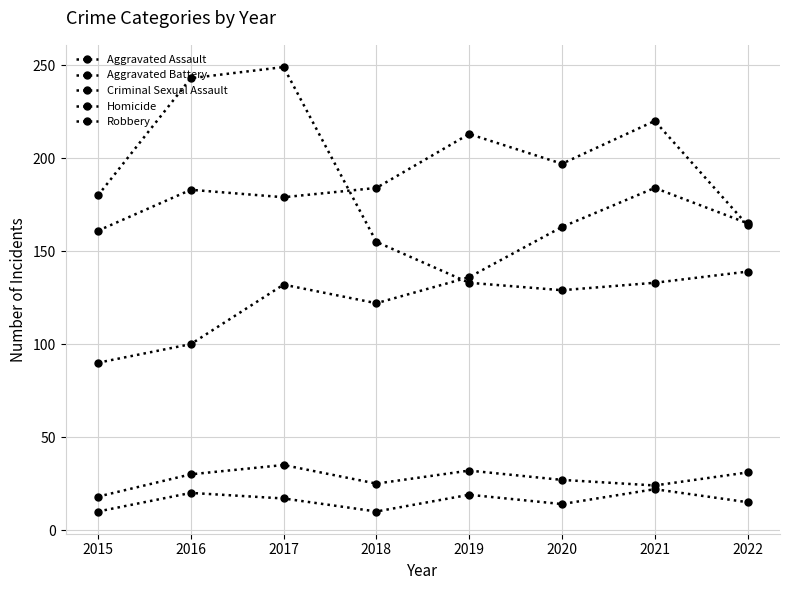

Reading right to left, what are all the values shown in this chart?

Aggravated Assault: 165	184	163	136	122	132	100	90
Aggravated Battery: 164	220	197	213	184	179	183	161
Criminal Sexual Assault: 31	24	27	32	25	35	30	18
Homicide: 15	22	14	19	10	17	20	10
Robbery: 139	133	129	133	155	249	243	180